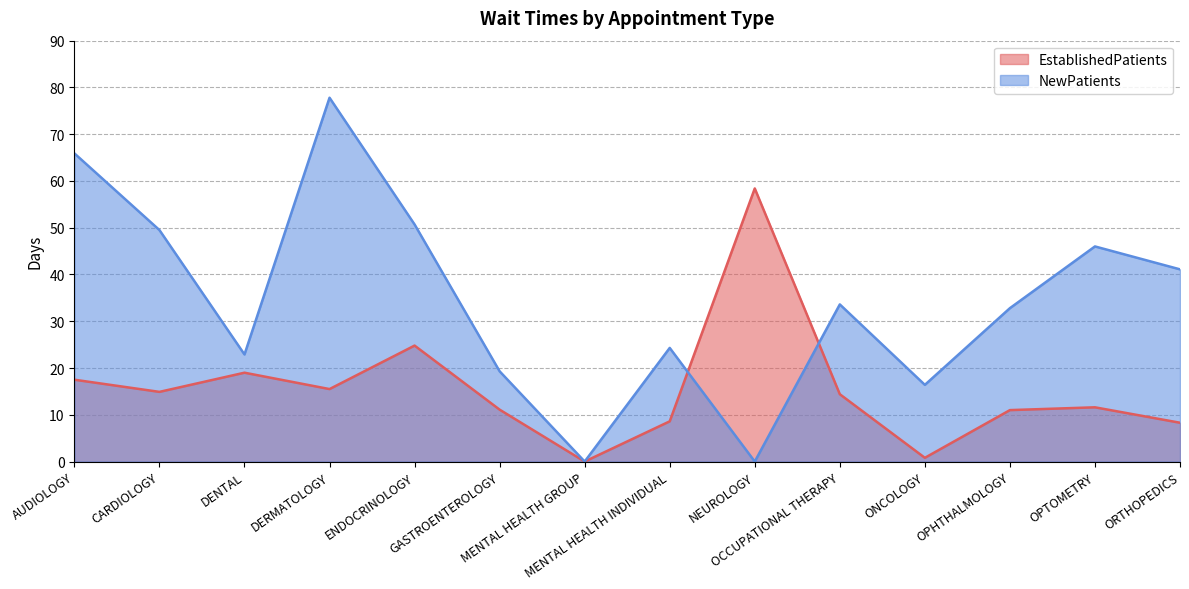

Where is the first local minimum for EstablishedPatients?

CARDIOLOGY